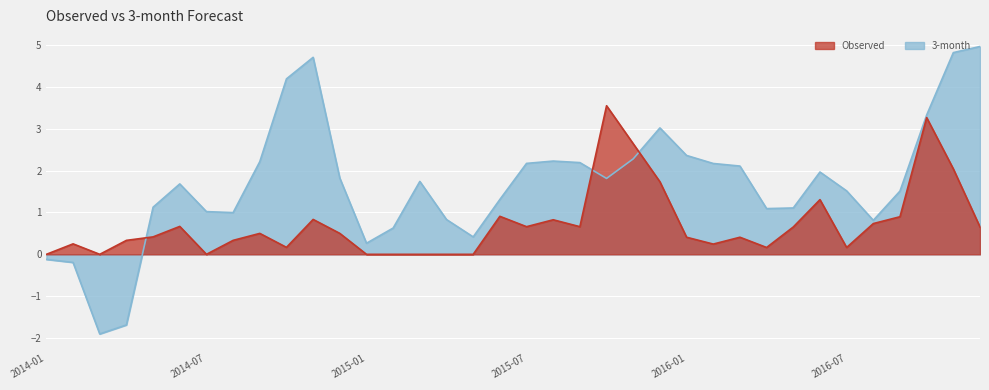

At which label does 3-month first exceed 1?

2014-05